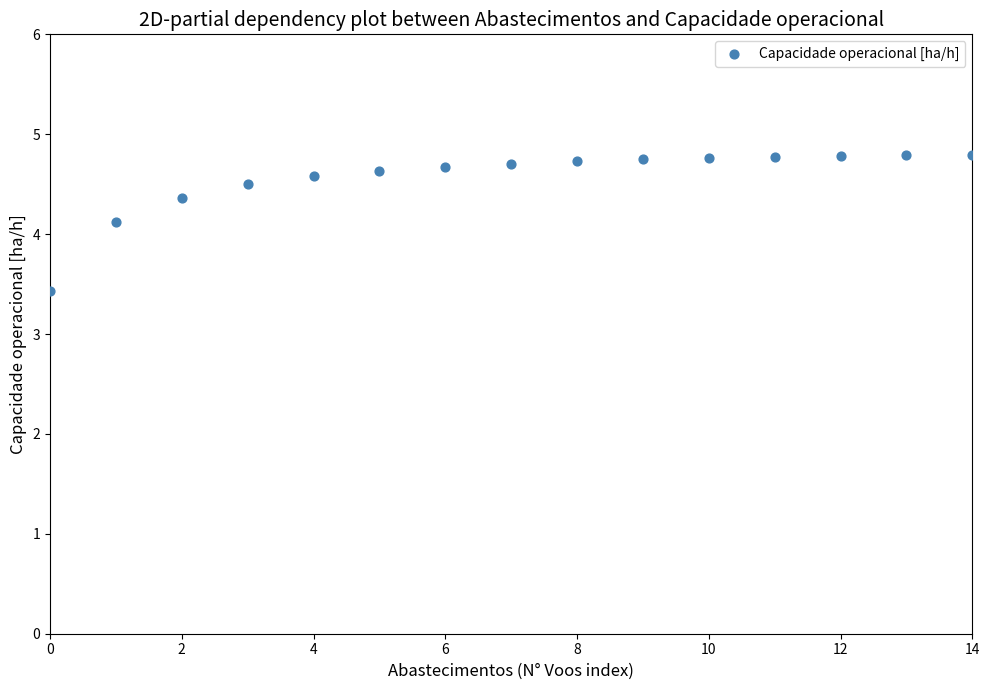

What is the range of Y values (max minus min)?

1.4